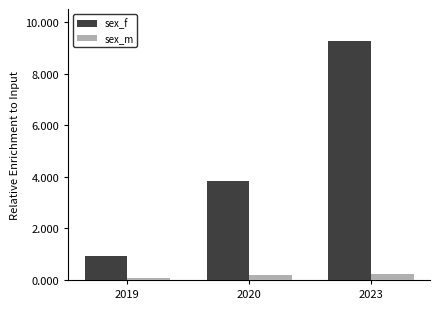

Where does the sex_f series first go above 3?

2020